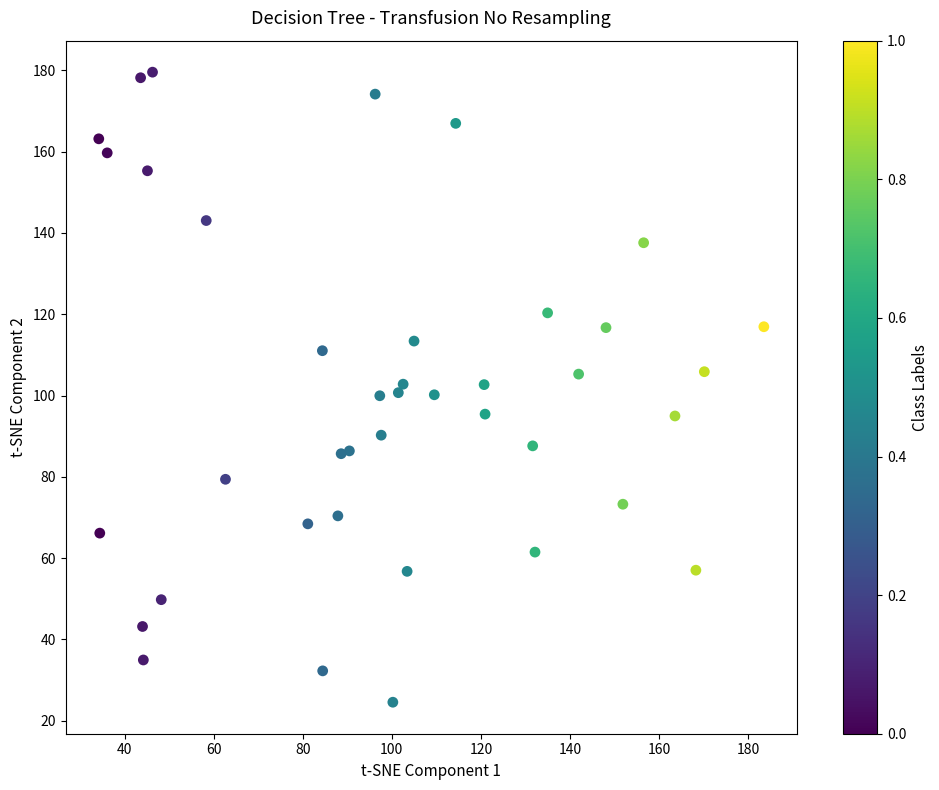

What is the range of X values (max minus min)?

149.3